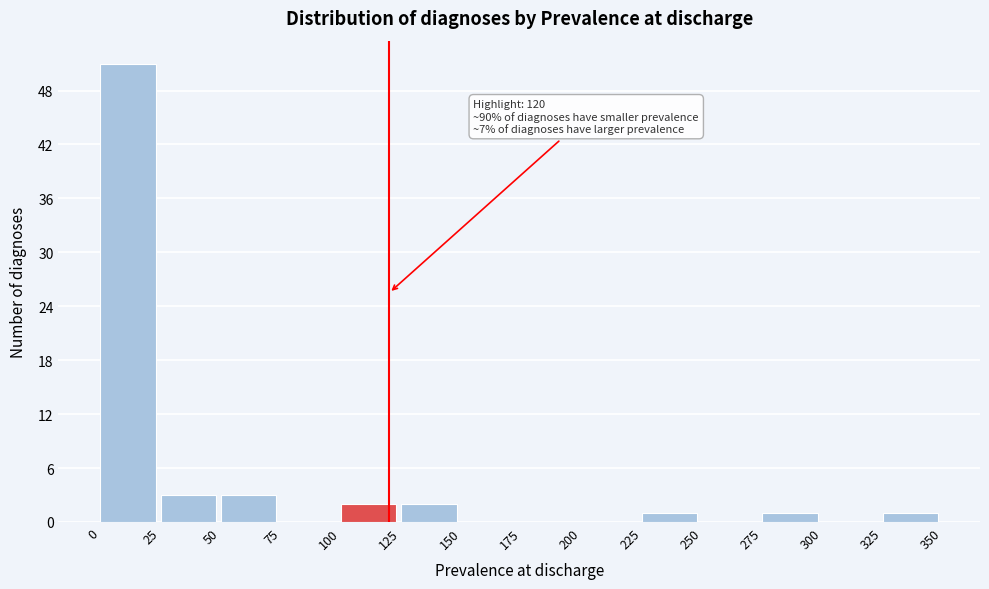

Which range on the x-axis has the tallest bar?

0 to 25